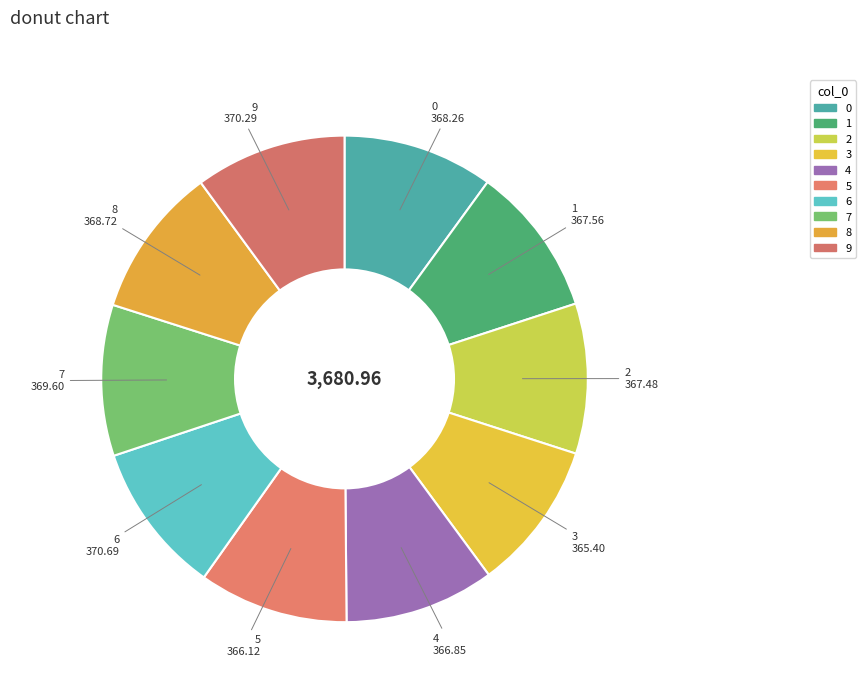

What percentage is the 3 slice, to the nearest percent?

10%